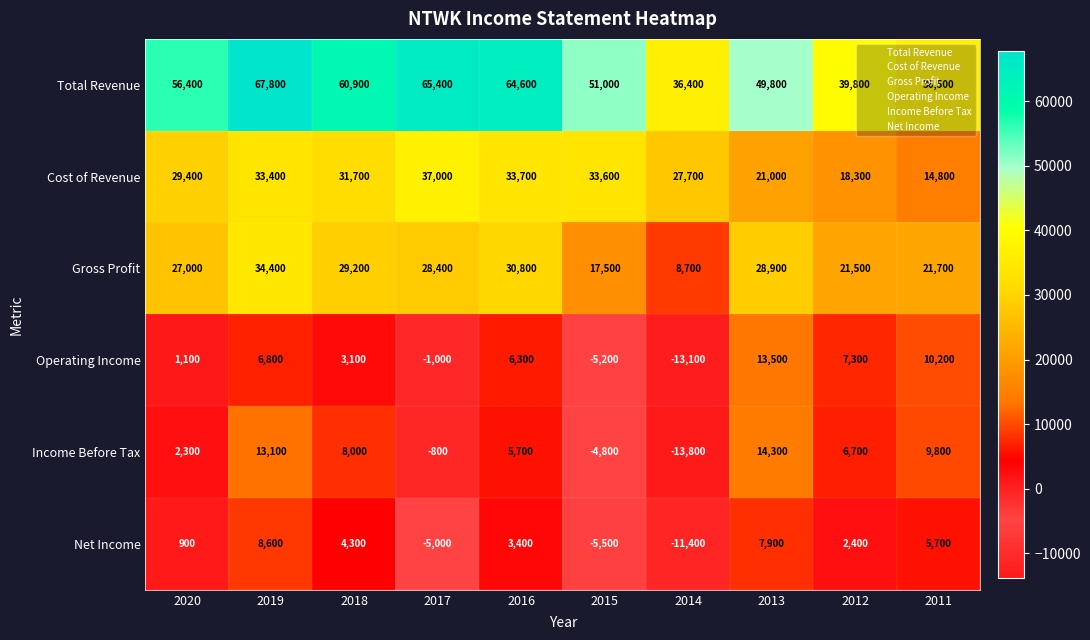

At which label does Income Before Tax reach its minimum?

2014